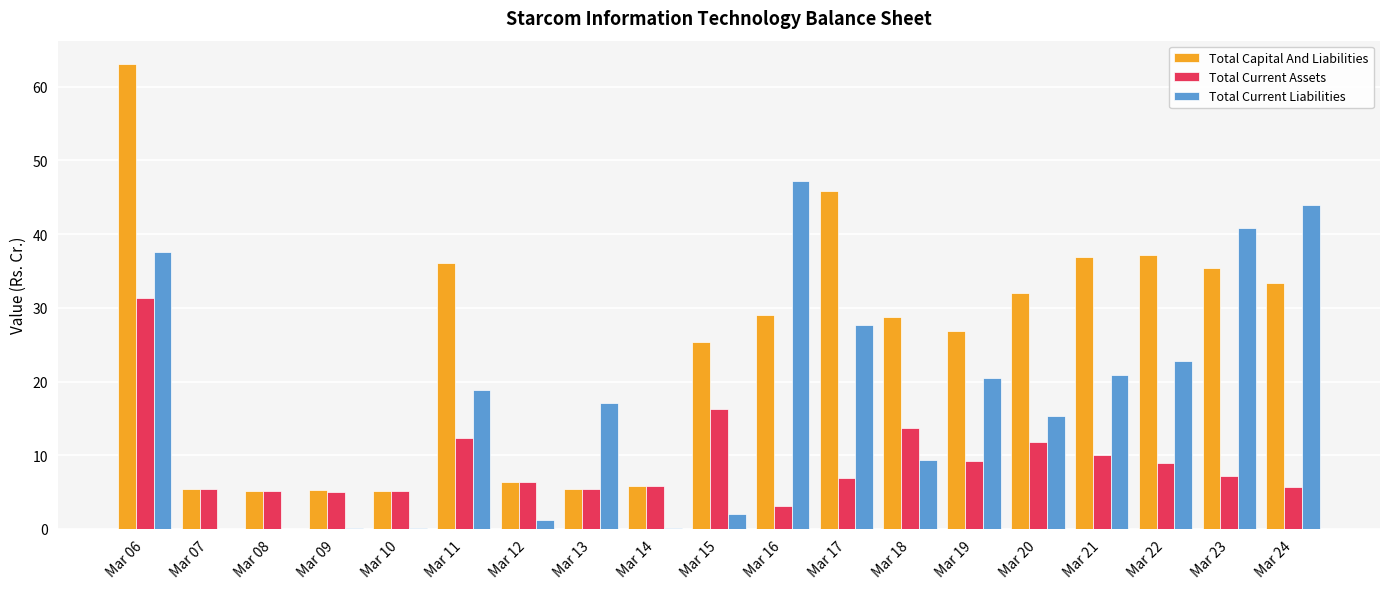

What is the approximate value of Total Current Assets at Mar 23?

7.2